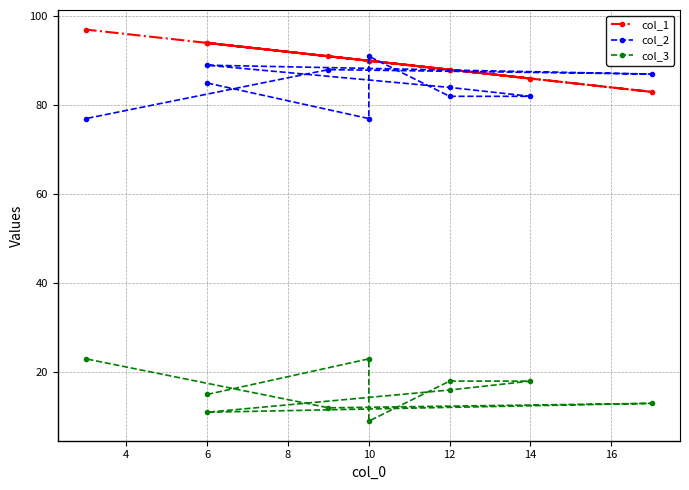

Reading left to right, extract all data points from this chart.

col_1: 94	90	90	88	86	88	94	83	91	97
col_2: 85	77	91	82	82	84	89	87	88	77
col_3: 15	23	9	18	18	16	11	13	12	23